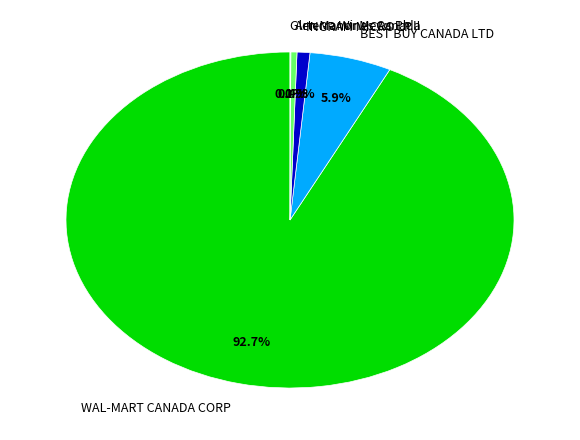

Which category has the biggest portion of the pie?

WAL-MART CANADA CORP